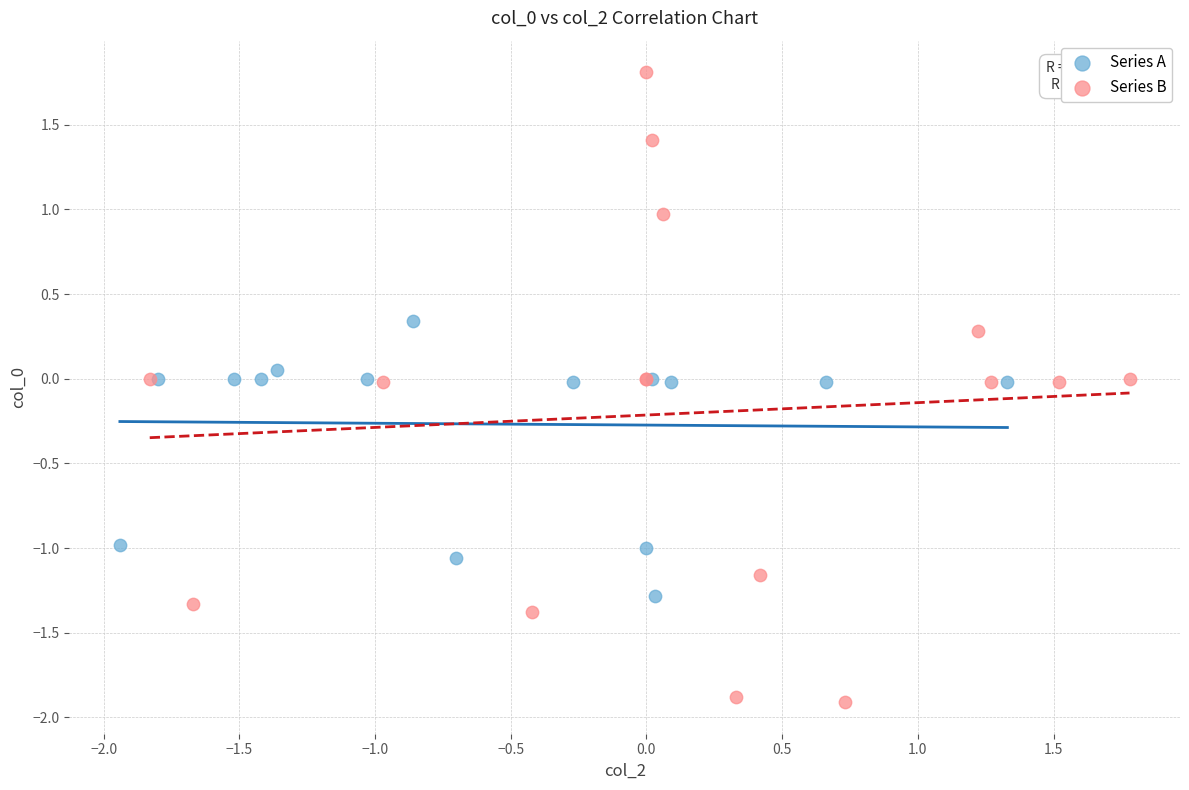

Which series contains the highest Y value?

Series B